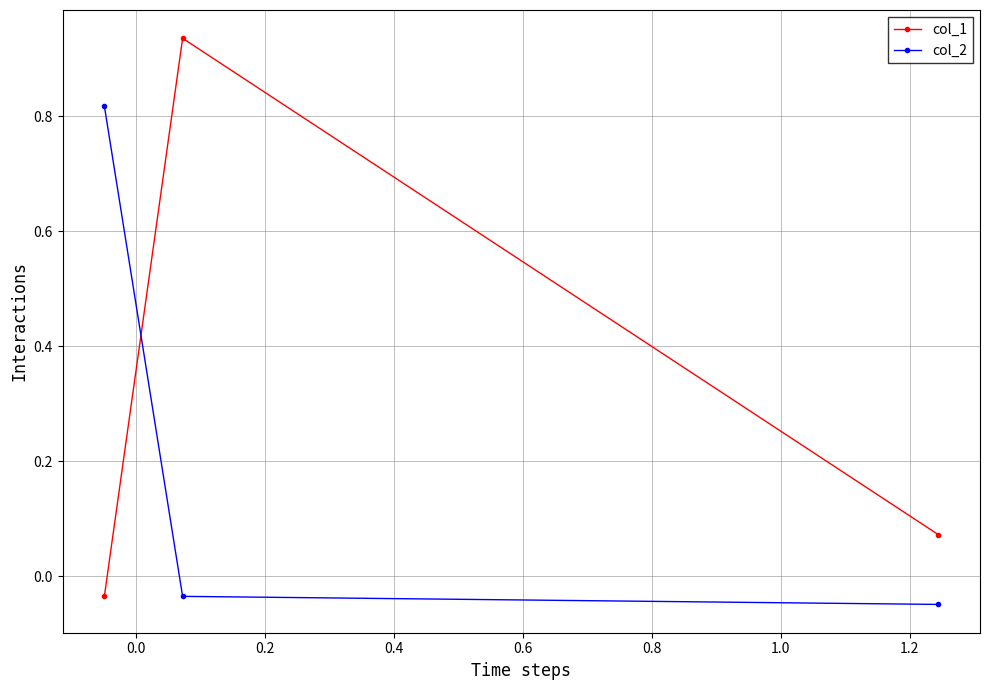

Rank the series by their average value, from lowest to highest.

col_2, col_1